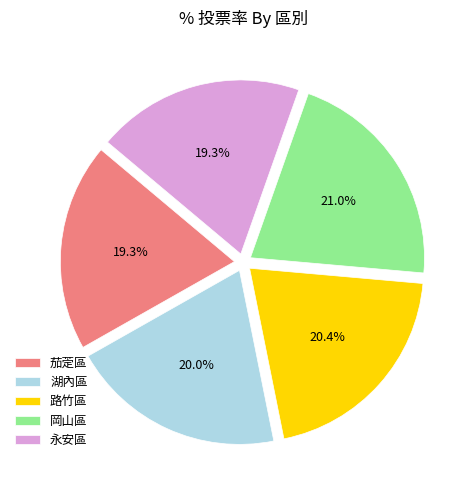

Does 岡山區 account for over 50% of the chart?

No